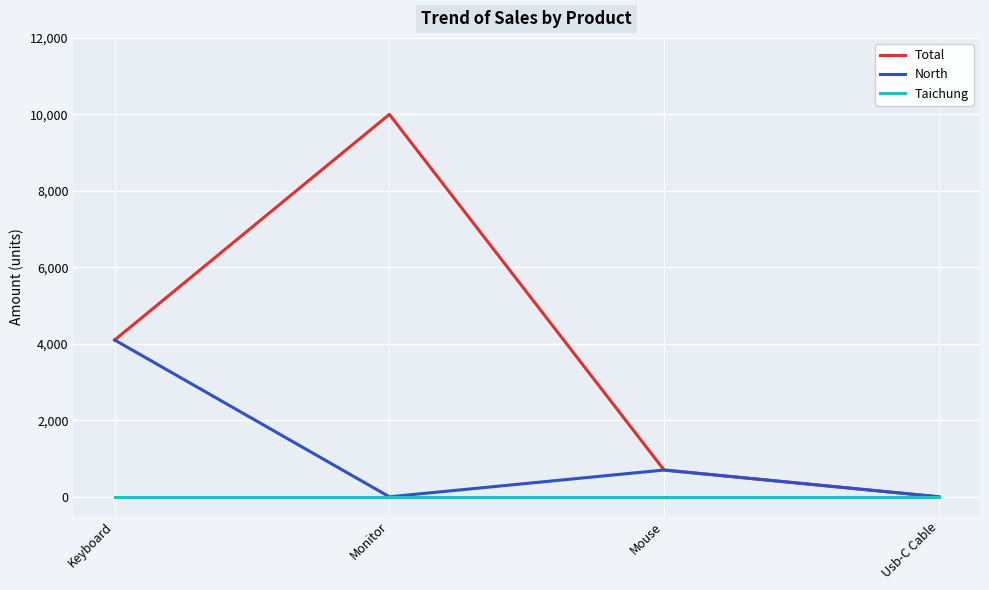

The Taichung series shows 0 at Monitor. True or false?

True